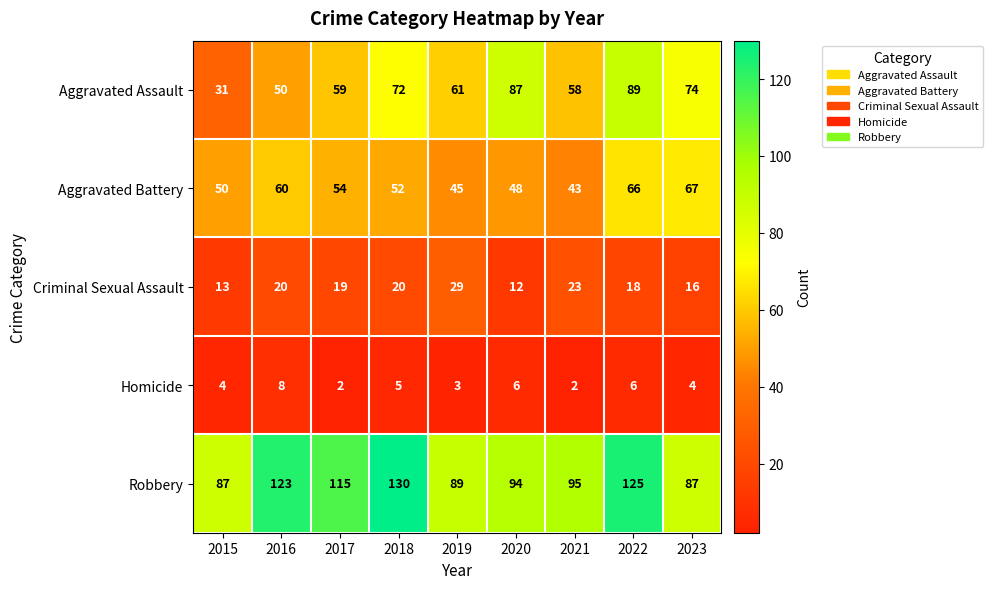

What is the average value of the Robbery series?

105